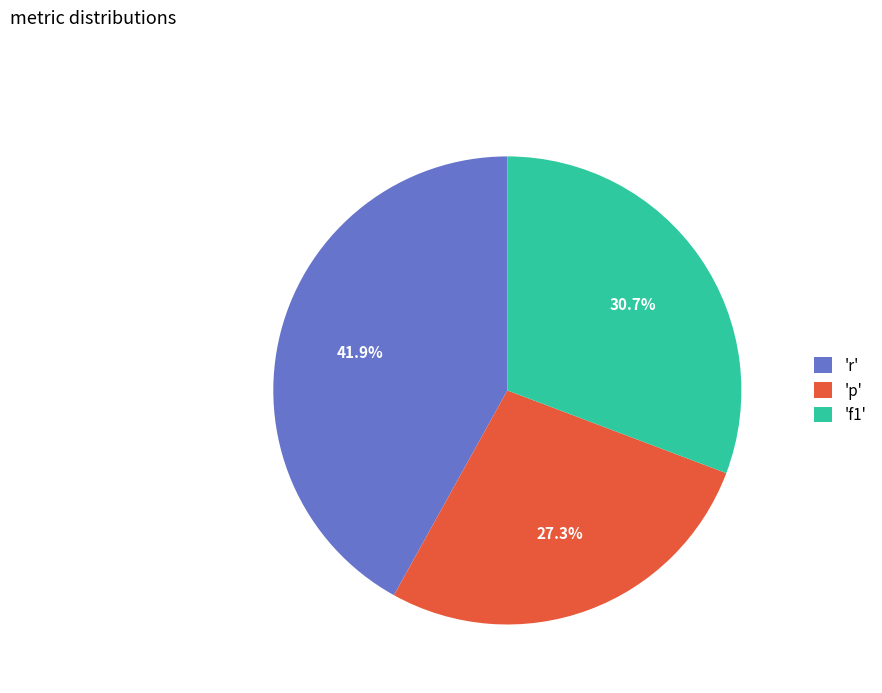

Rank the categories by value from lowest to highest.

'p', 'f1', 'r'